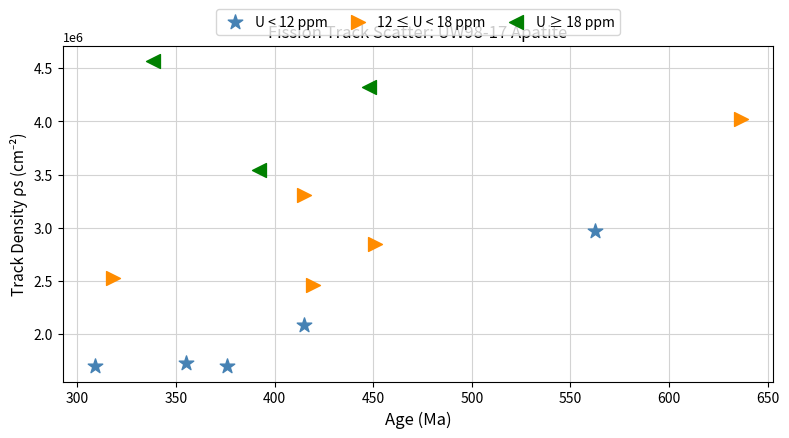

Which series has the largest Y range (max minus min)?

12 ≤ U < 18 ppm